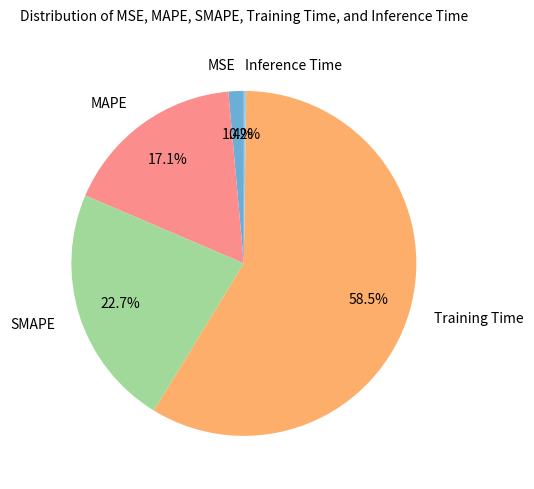

To the nearest percent, what is the difference between the largest and smallest slice percentages?

58%